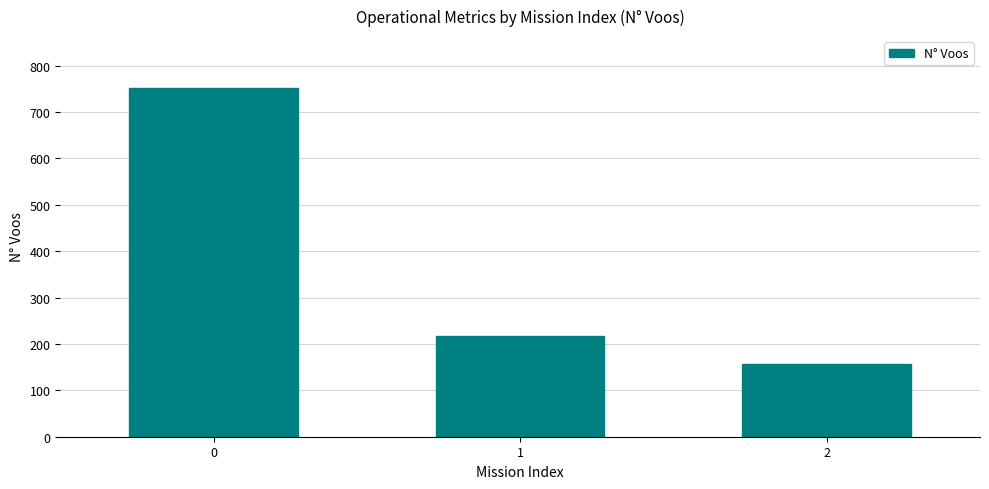

What is the value of the 2nd bar from the left?

218